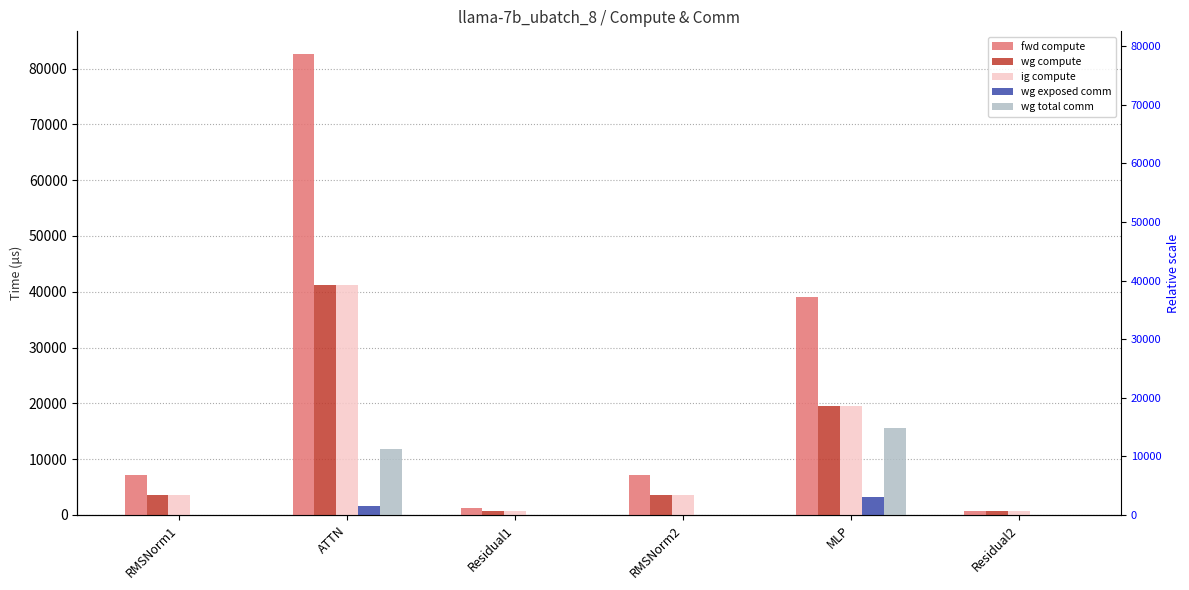

Between MLP and Residual2, which series saw the biggest shift?

fwd compute